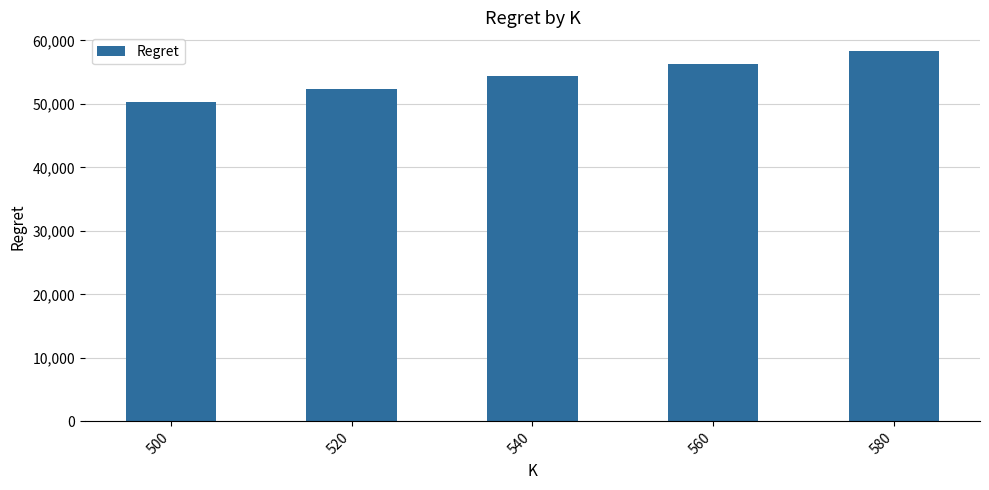

At which category does the chart reach its peak across all series?

580